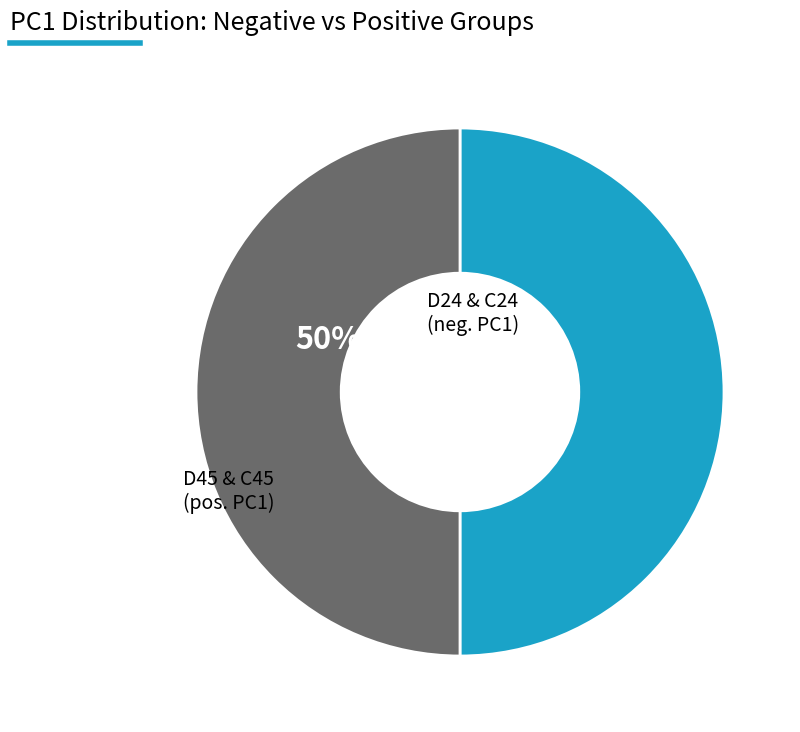

How many slices are in this pie chart?

2